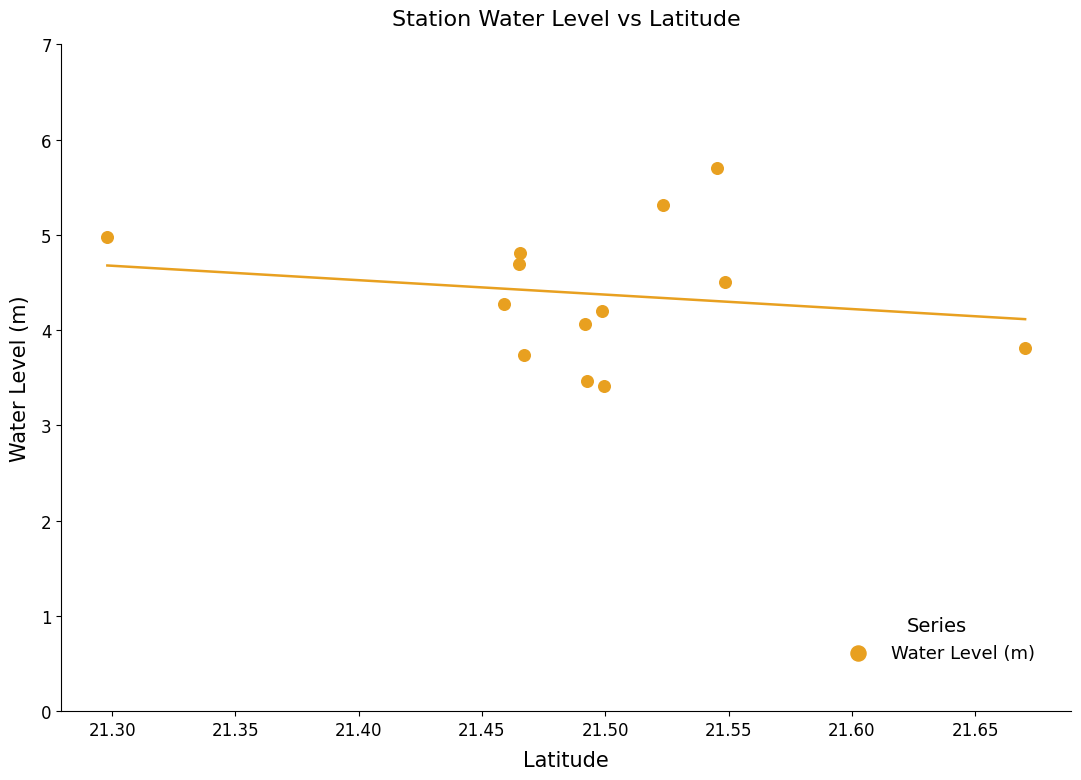

What is the range of X values (max minus min)?

0.4